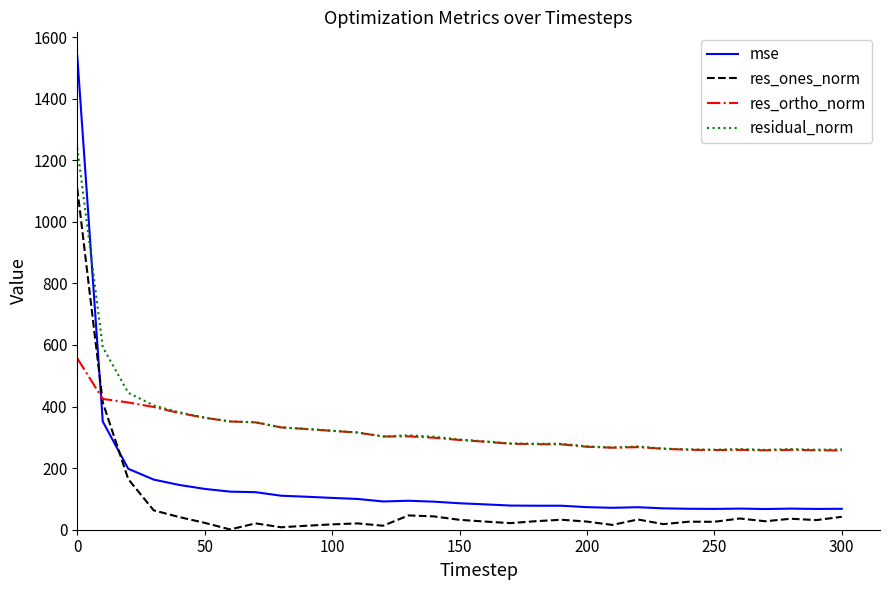

What is the average value of the res_ones_norm series?

79.2